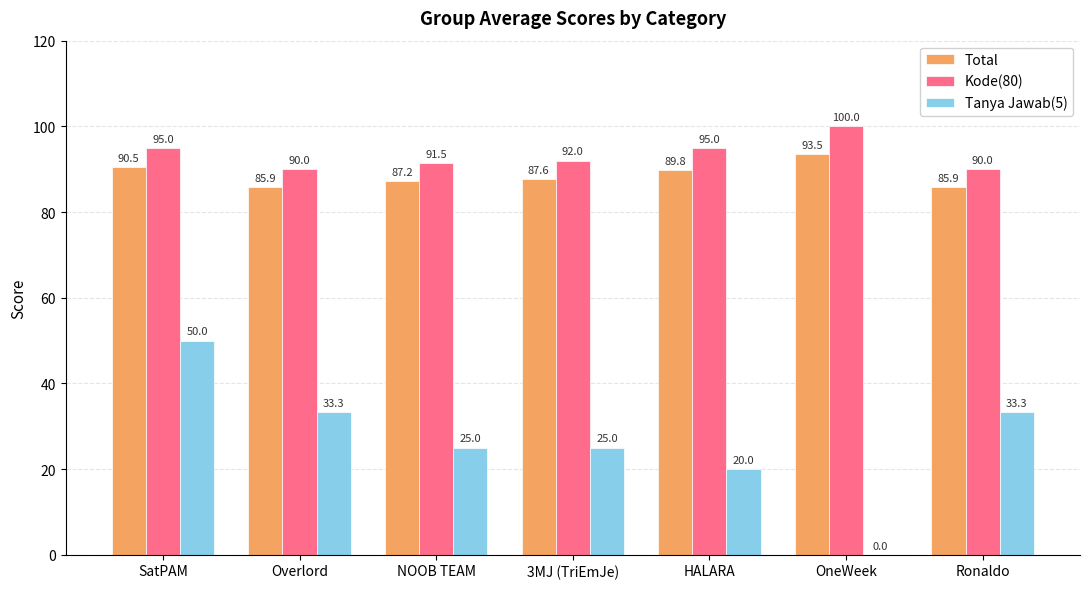

What is the sum of the Kode(80) values at SatPAM and NOOB TEAM?

186.5